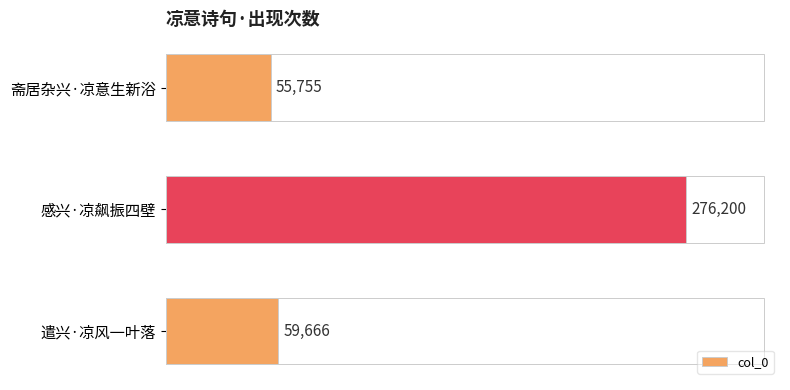

What is the smallest value displayed?

55755